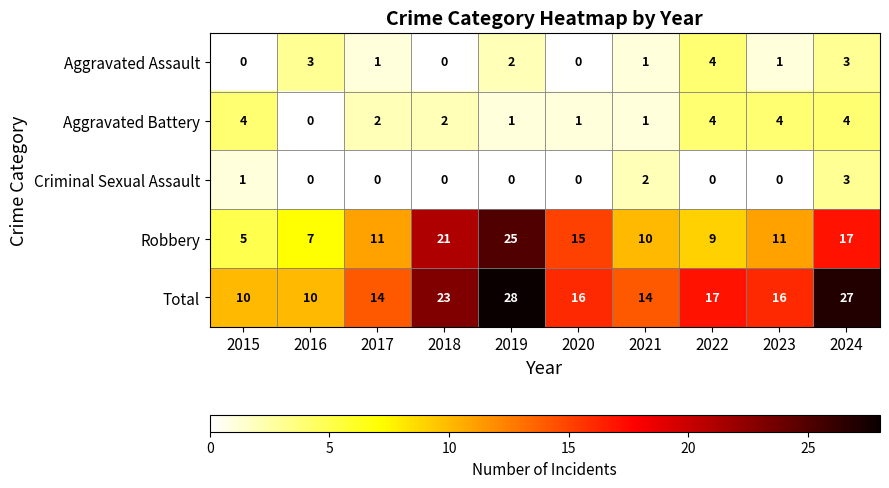

Which series changed the most between 2018 and 2021?

Robbery